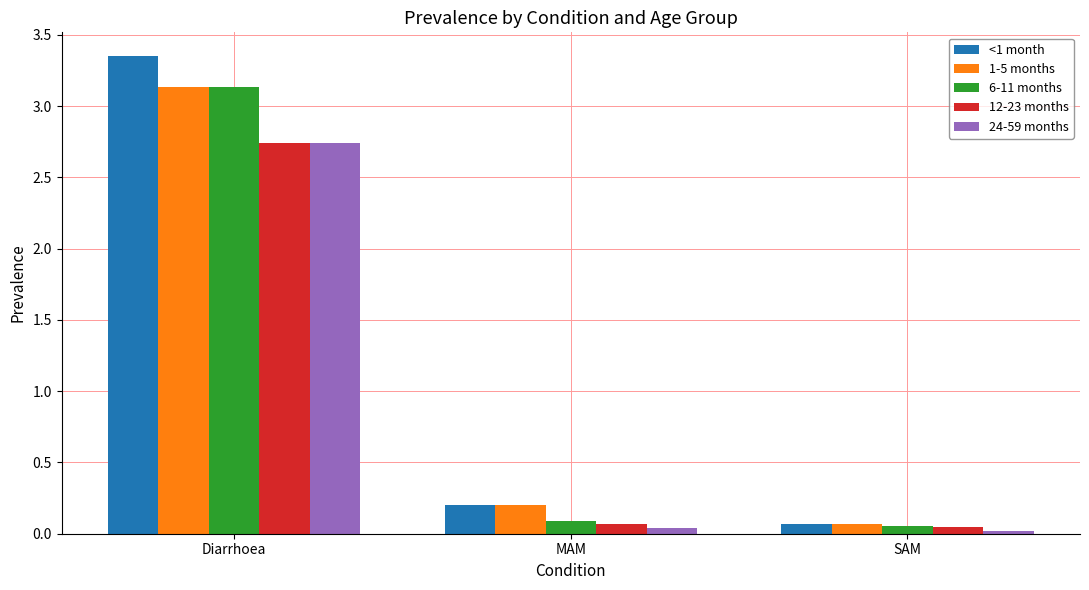

Which series has the widest spread of values?

<1 month